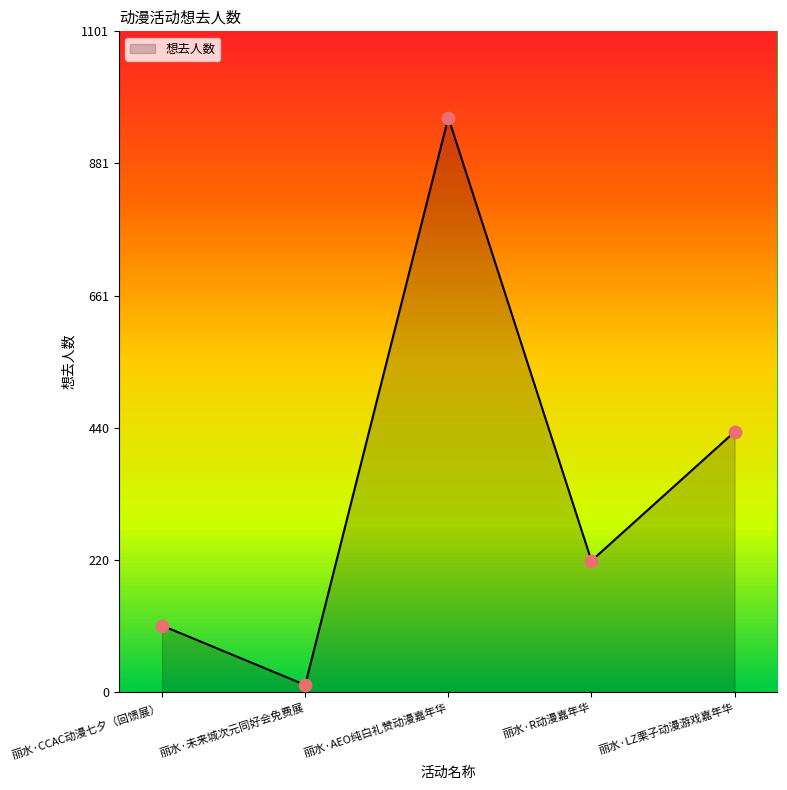

What is the ratio of the value at 丽水·未来城次元同好会免费展 to the value at 丽水·R动漫嘉年华?

0.1